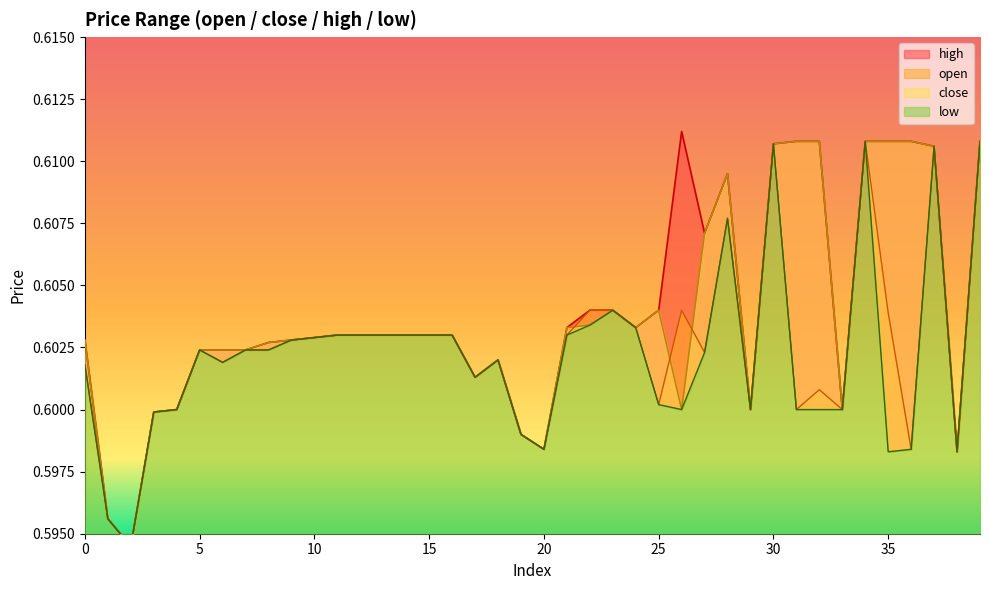

Between 22 and 38, which series saw the biggest shift?

open